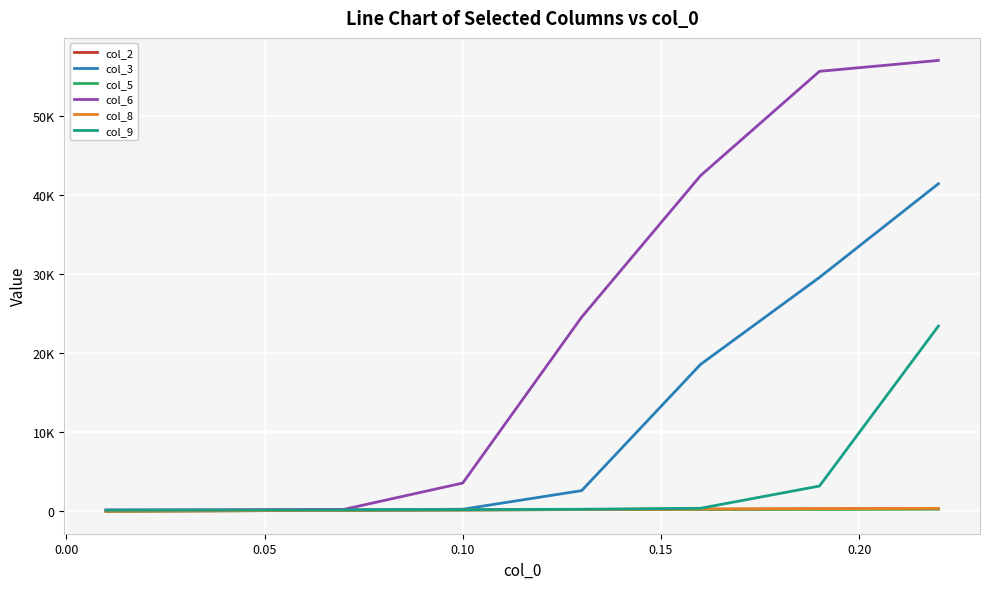

What is the value of the col_2 point at the 7th from the left?

298.6